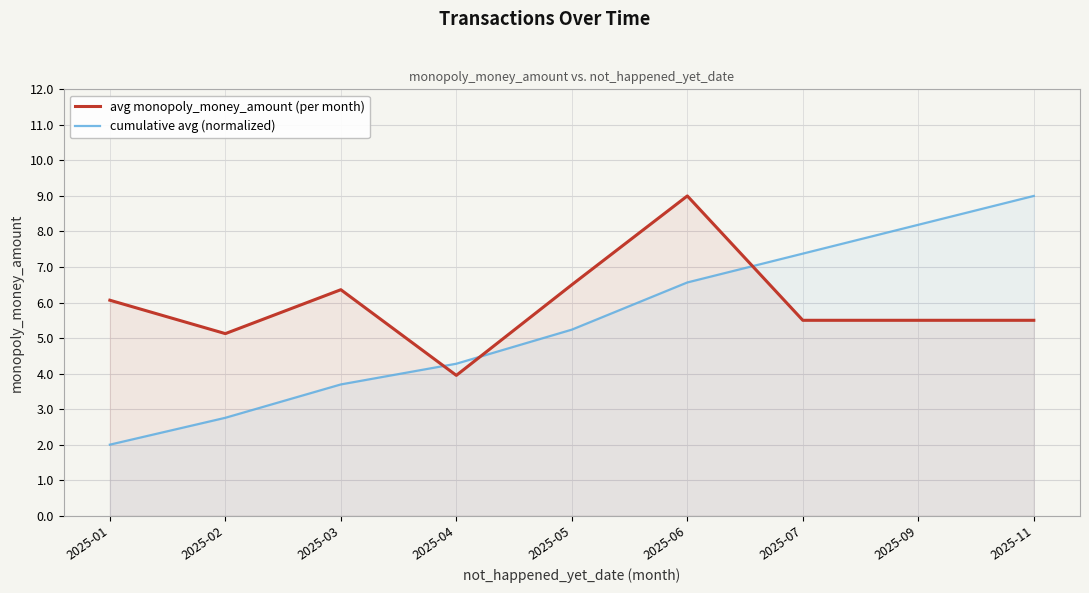

List the series in order of their peak value, lowest first.

avg monopoly_money_amount (per month), cumulative avg (normalized)